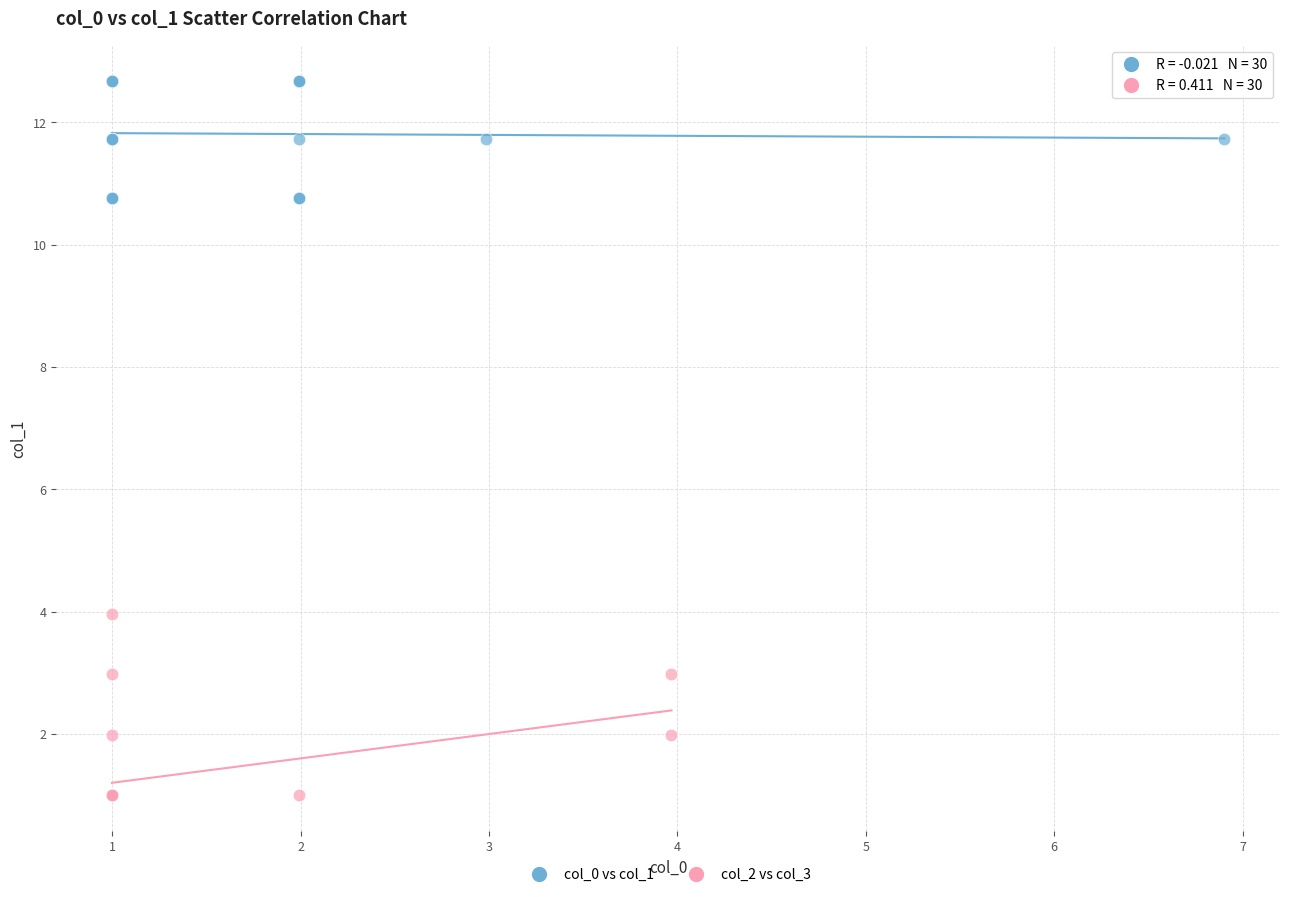

Which series has the largest Y range (max minus min)?

col_2 vs col_3